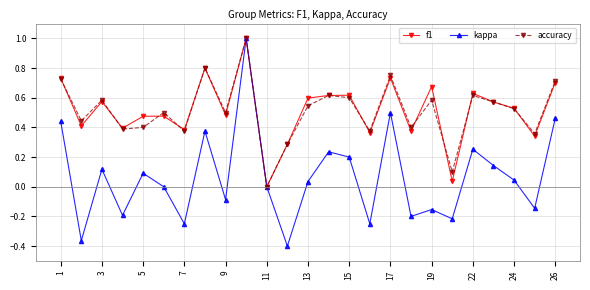

What is the greatest value displayed?

1.0